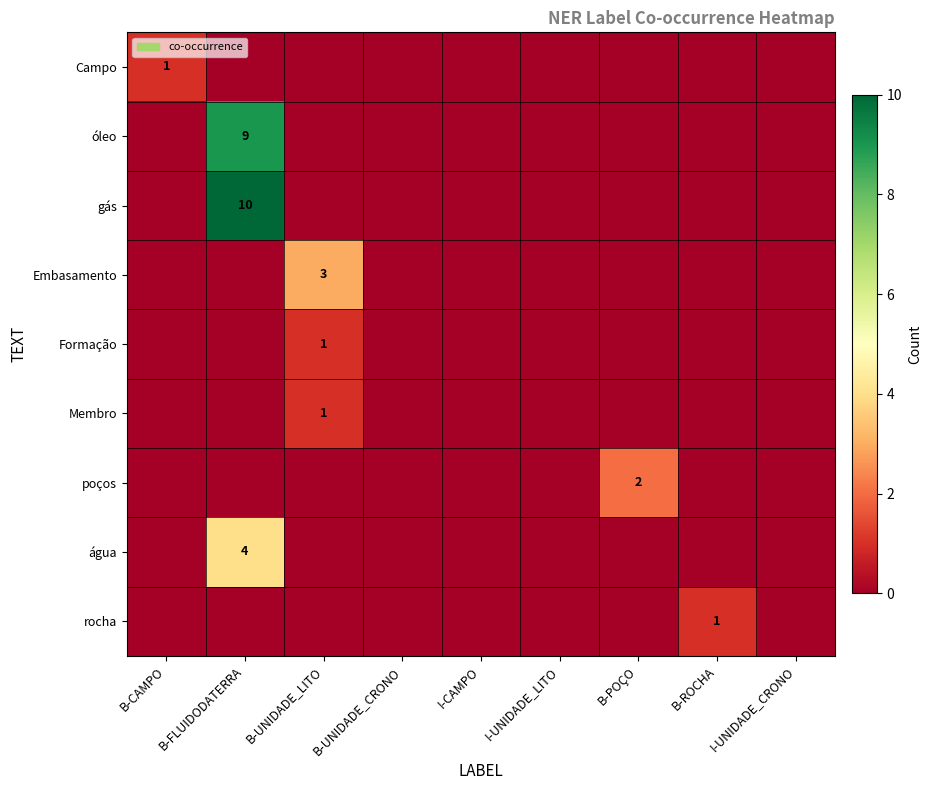

How many values in the poços series exceed 0?

1